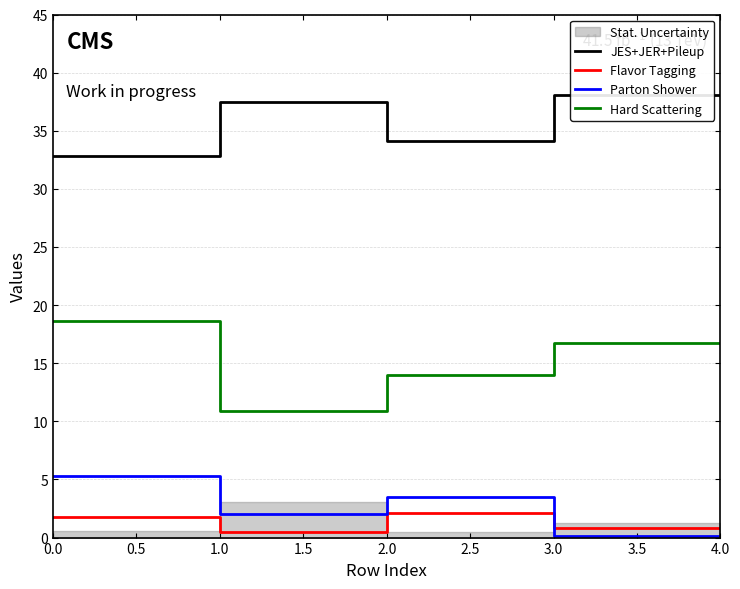

Reading right to left, list all the values displayed in this chart.

JES+JER+Pileup: 38.1	38.1	34.1	37.5	32.8
Flavor Tagging: 0.8	0.8	2.1	0.5	1.8
Parton Shower: 0.1	0.1	3.5	2.0	5.3
Hard Scattering: 16.8	16.8	13.9	10.9	18.6